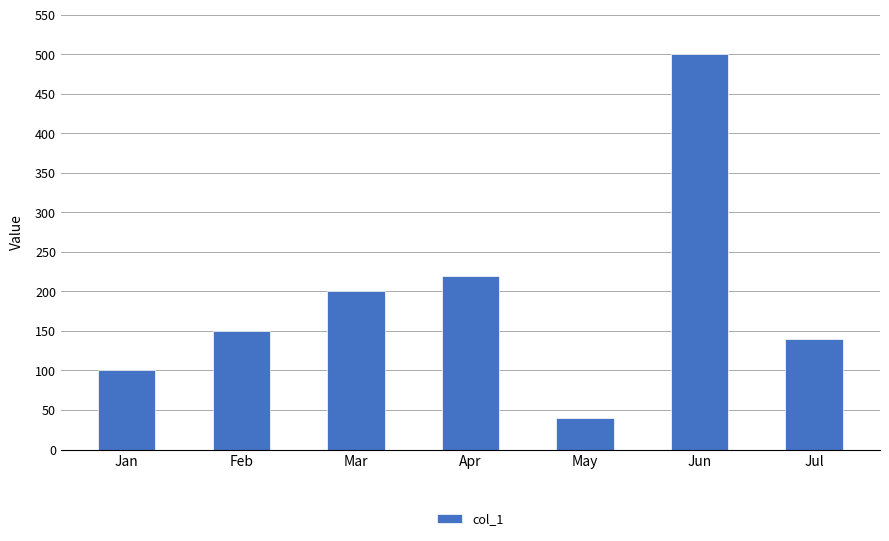

Where is the data nearest to the value 270?

Apr